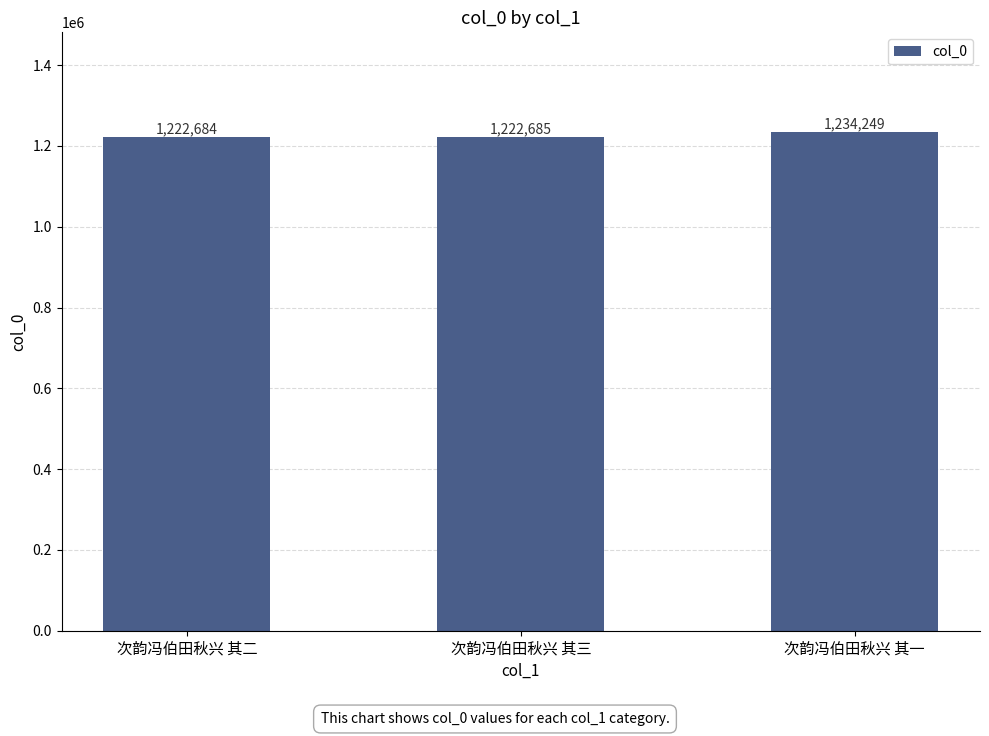

What is the difference between the second highest and minimum values?

1